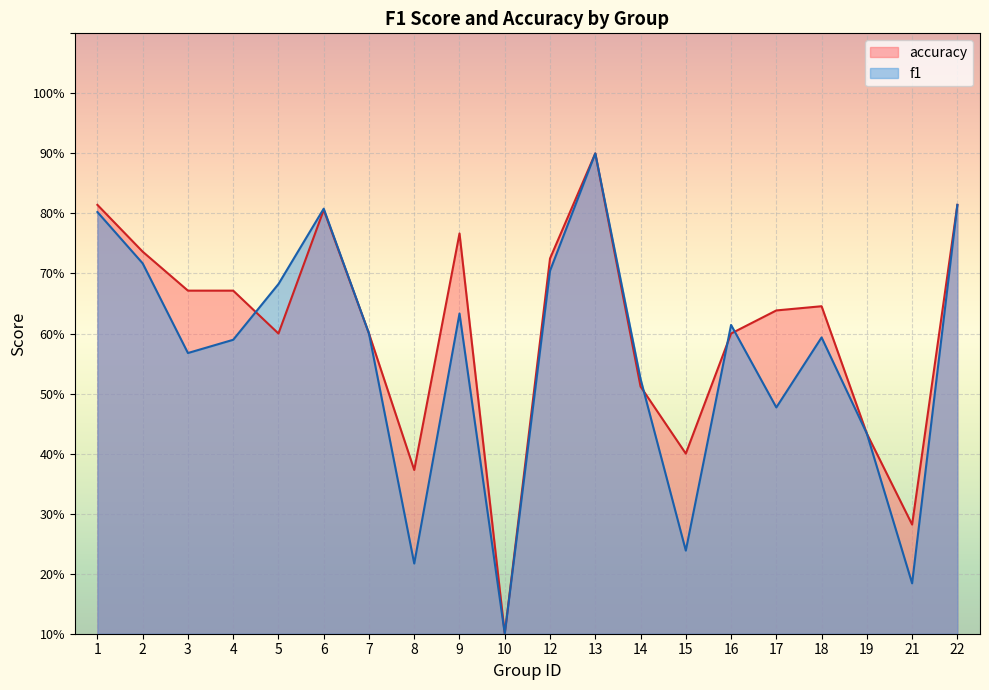

Does the chart display data point markers on the line(s)?

No